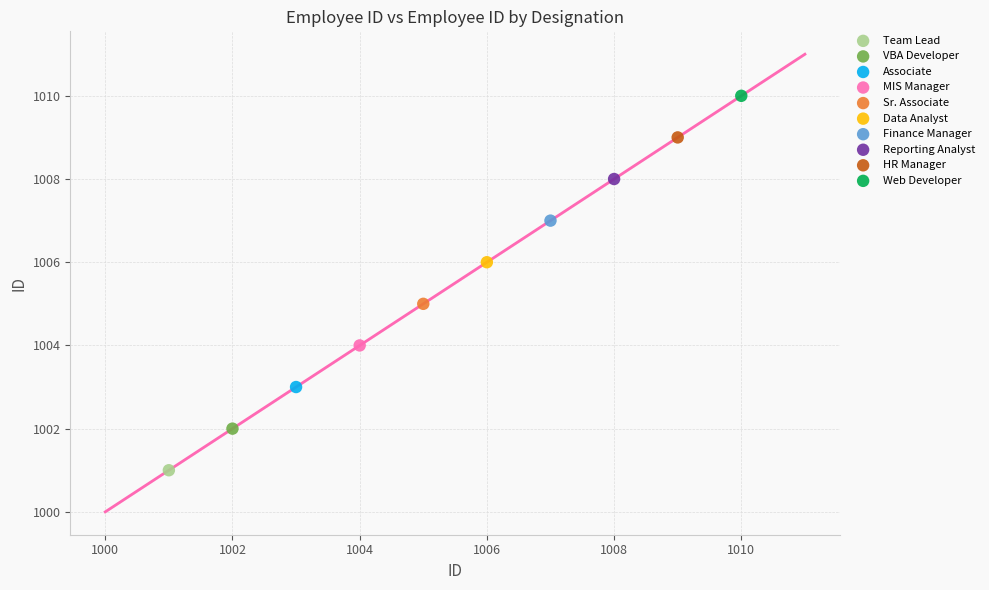

What are all the series names shown in the legend?

Team Lead, VBA Developer, Associate, MIS Manager, Sr. Associate, Data Analyst, Finance Manager, Reporting Analyst, HR Manager, Web Developer